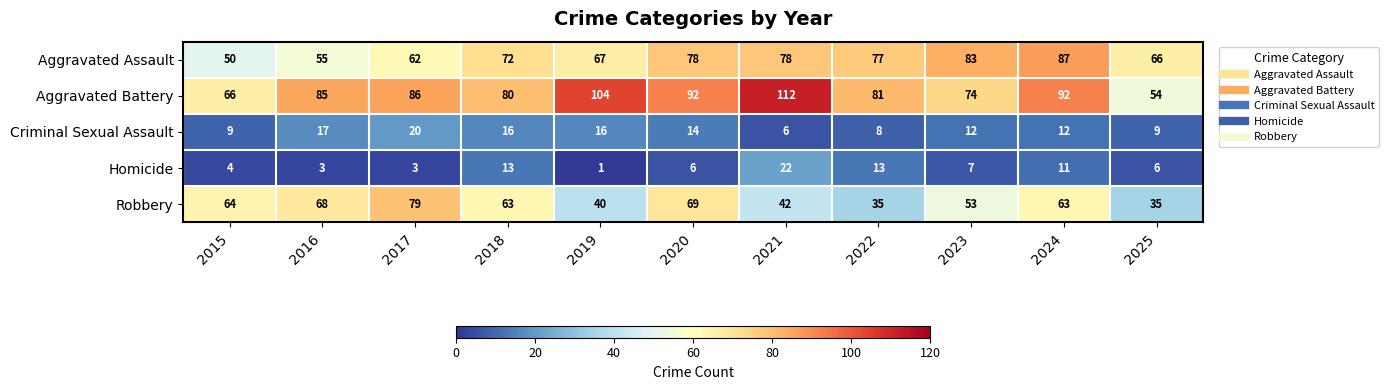

What is the difference between the maximum and minimum values in the Criminal Sexual Assault series?

14